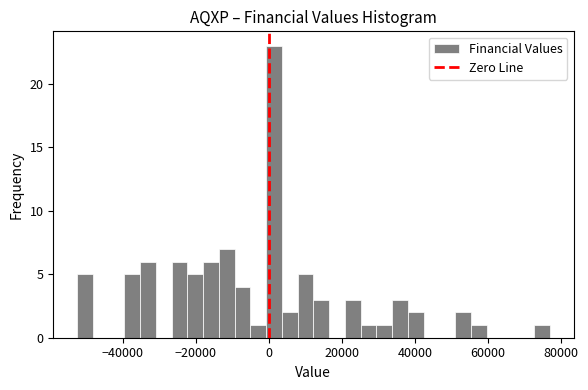

Around what value on the x-axis is the tallest bar? Give the approximate position of its centre, as read against the axis.

2000